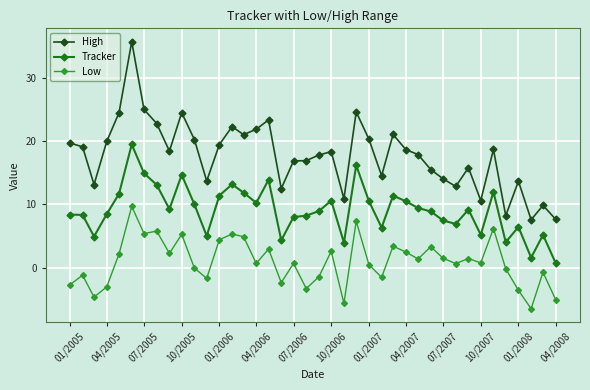

True or false: Low and High cross at least once.

False